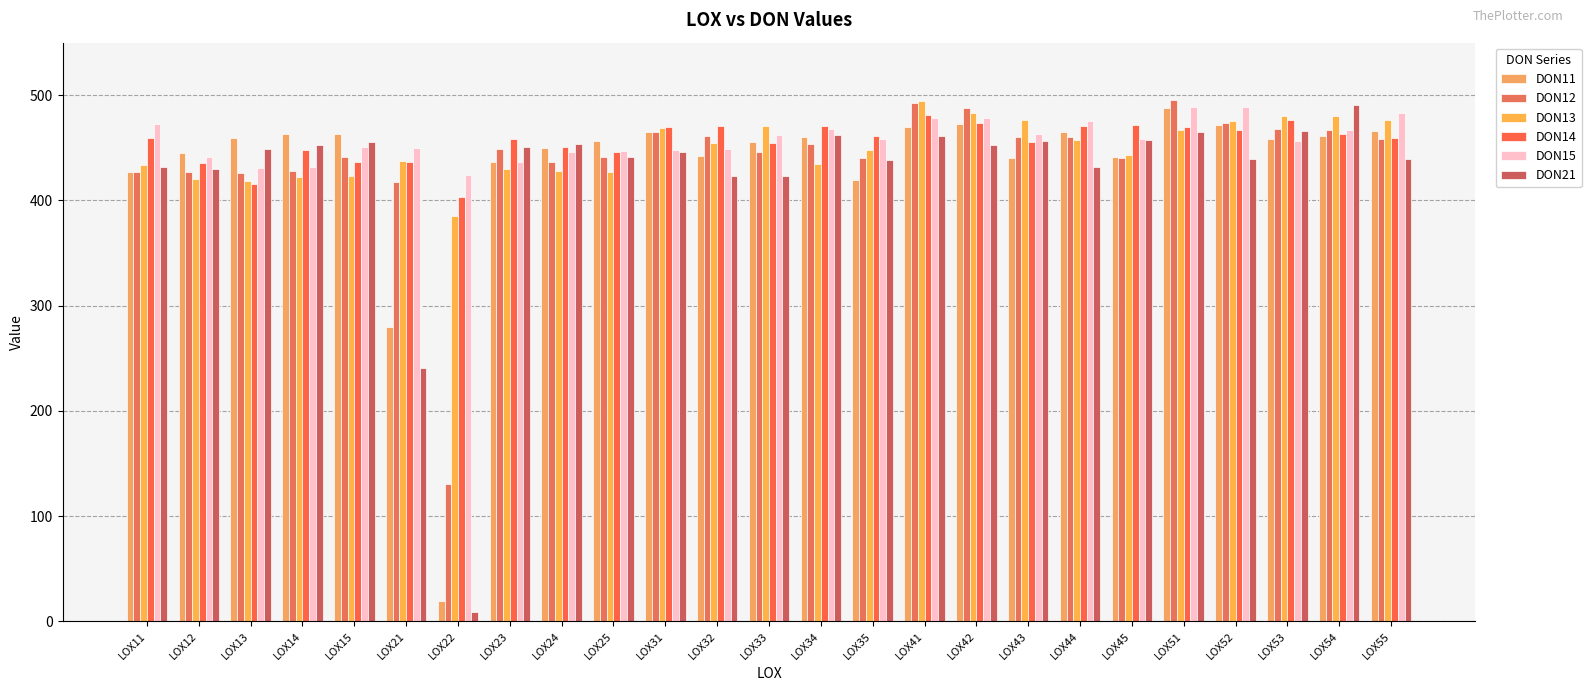

Reading left to right, extract all data points from this chart.

DON11: 427.2	445.5	459.8	463.2	462.8	279.8	19.7	436.7	449.7	456.8	465.3	442.4	455.6	460.3	419.4	469.5	472.4	440.5	464.9	441.4	487.5	471.4	458.2	461.7	465.7
DON12: 426.7	426.9	425.7	427.8	441.3	417.5	130.9	449.2	436.8	441.2	465.2	461.7	446.1	453.7	440.7	492.5	487.9	460.7	460.8	440.0	495.1	473.4	468.3	466.9	458.6
DON13: 434.1	420.1	418.6	422.4	423.3	437.9	384.9	430.4	427.9	426.9	469.3	454.3	470.9	434.9	448.0	494.3	483.0	476.8	457.8	443.5	467.1	475.9	480.1	480.0	476.8
DON14: 459.3	435.4	415.7	447.8	436.7	437.1	403.8	458.5	451.1	445.8	469.4	470.9	454.5	470.7	461.4	481.2	473.8	455.8	470.7	471.9	470.2	466.6	476.2	463.6	459.3
DON15: 473.1	441.5	431.1	432.0	450.4	450.0	424.4	436.2	445.7	446.8	447.6	449.1	462.3	467.8	458.2	478.7	477.9	463.5	475.5	458.3	488.4	488.9	456.8	466.8	483.5
DON21: 432.0	429.7	449.0	452.6	456.0	241.2	9.2	450.7	453.7	441.7	445.8	423.0	423.6	461.9	438.2	461.4	452.7	456.8	432.1	457.8	464.6	439.4	465.9	490.4	439.3